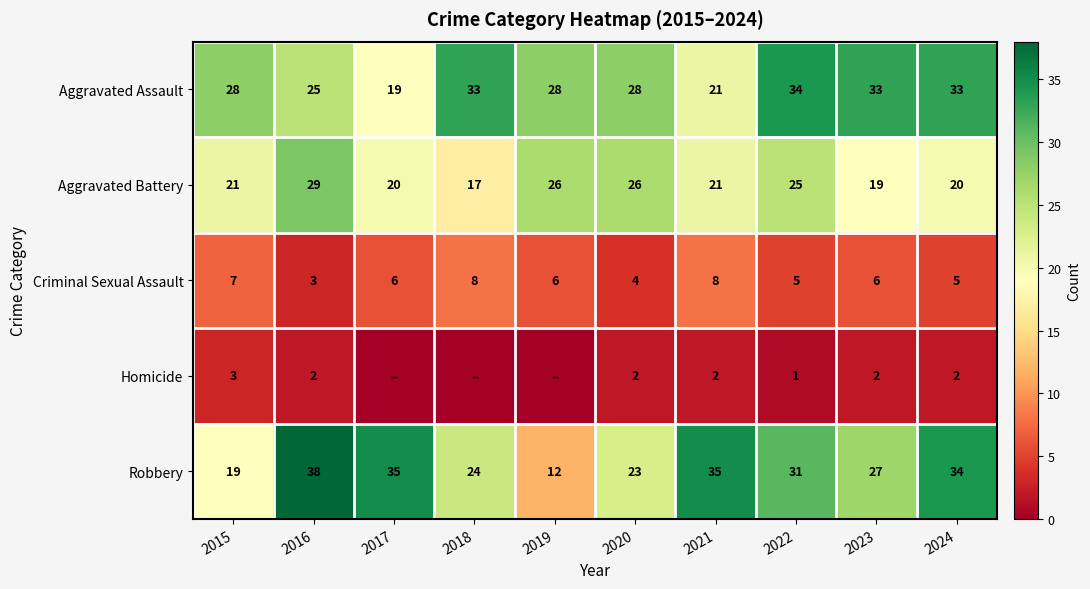

What is the sum of the Criminal Sexual Assault values at 2018 and 2022?

13